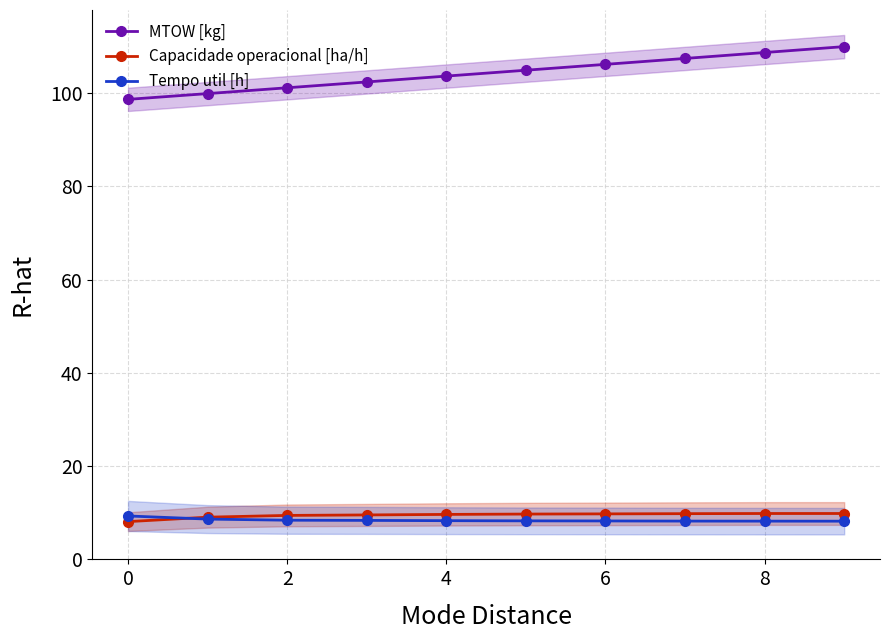

What is the value of the MTOW [kg] point at the 7th from the left?

106.2